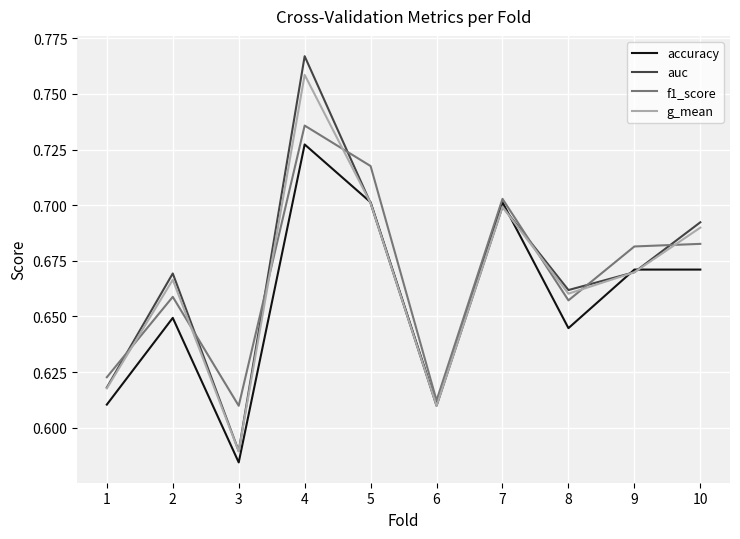

True or false: accuracy has more than 0 points higher than both neighbors.

True